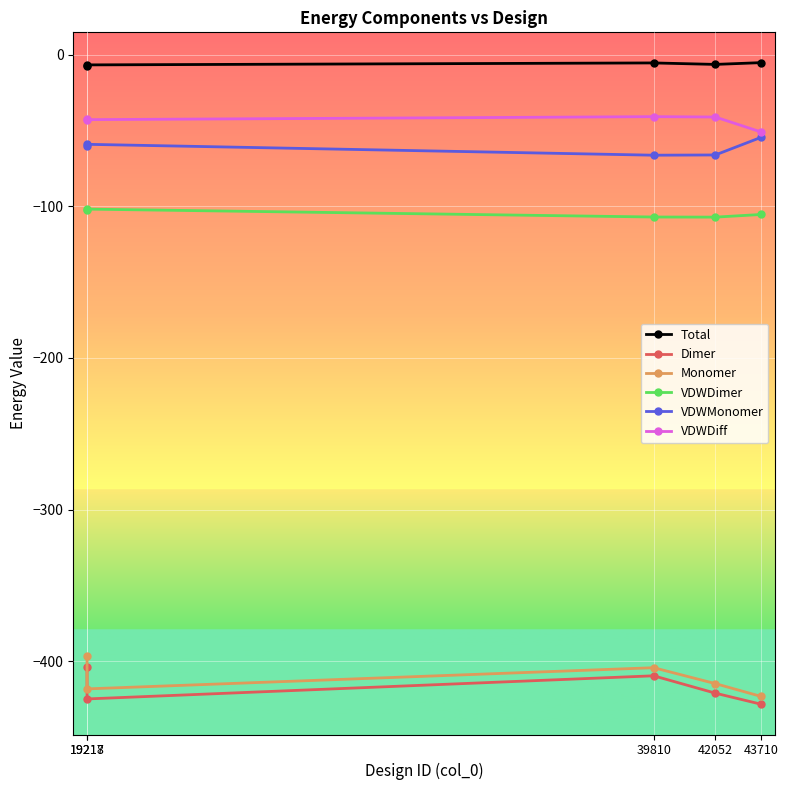

What is the average value of the VDWDiff series?

-43.6